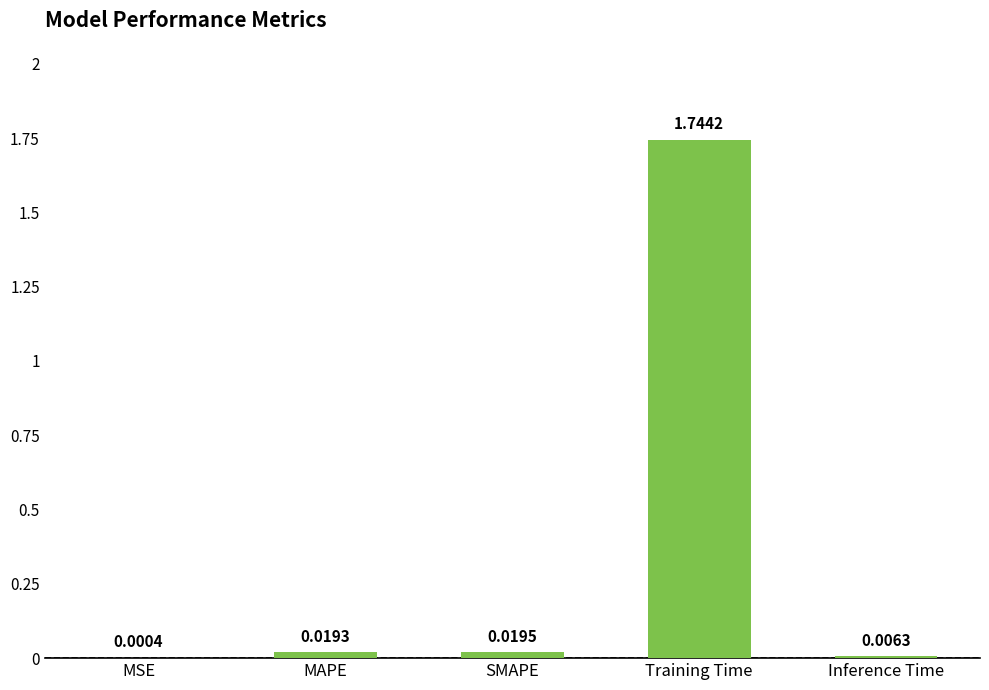

At which category does the chart reach its peak across all series?

Training Time